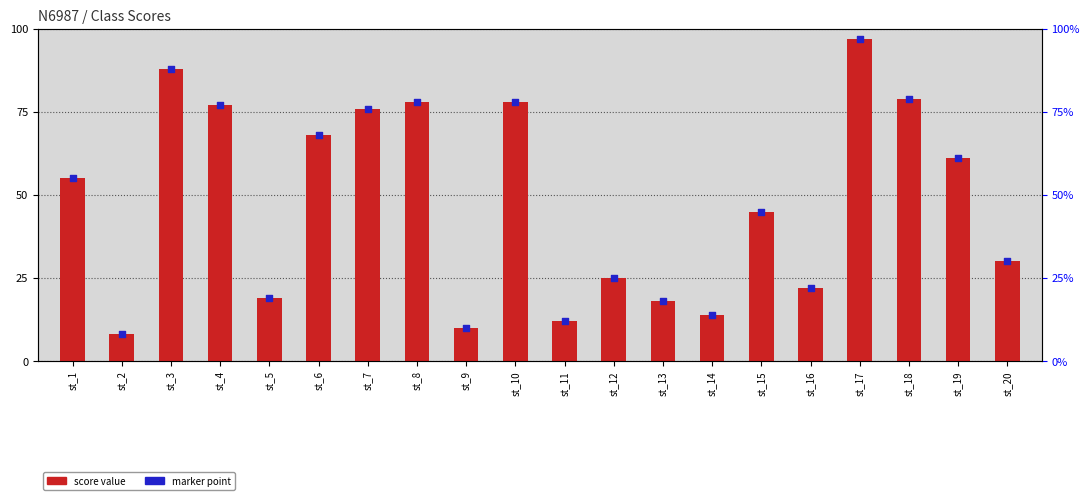

Which series reaches the minimum Y coordinate?

score